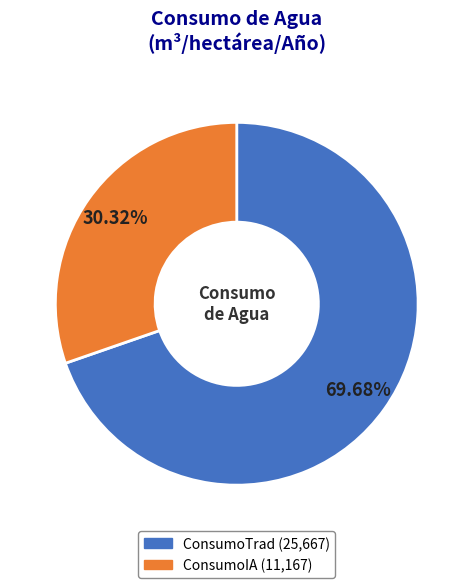

True or false: ConsumoTrad accounts for 70% of the total.

True